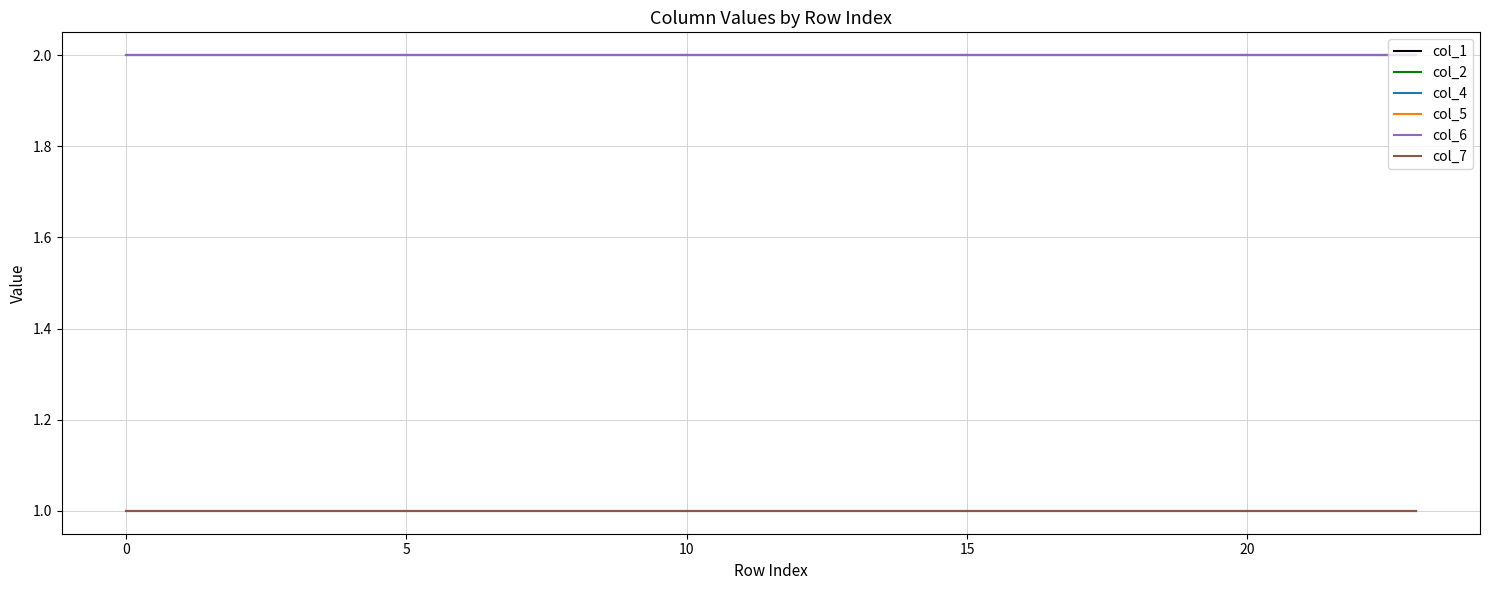

Is this an area chart (filled region under the line)?

No